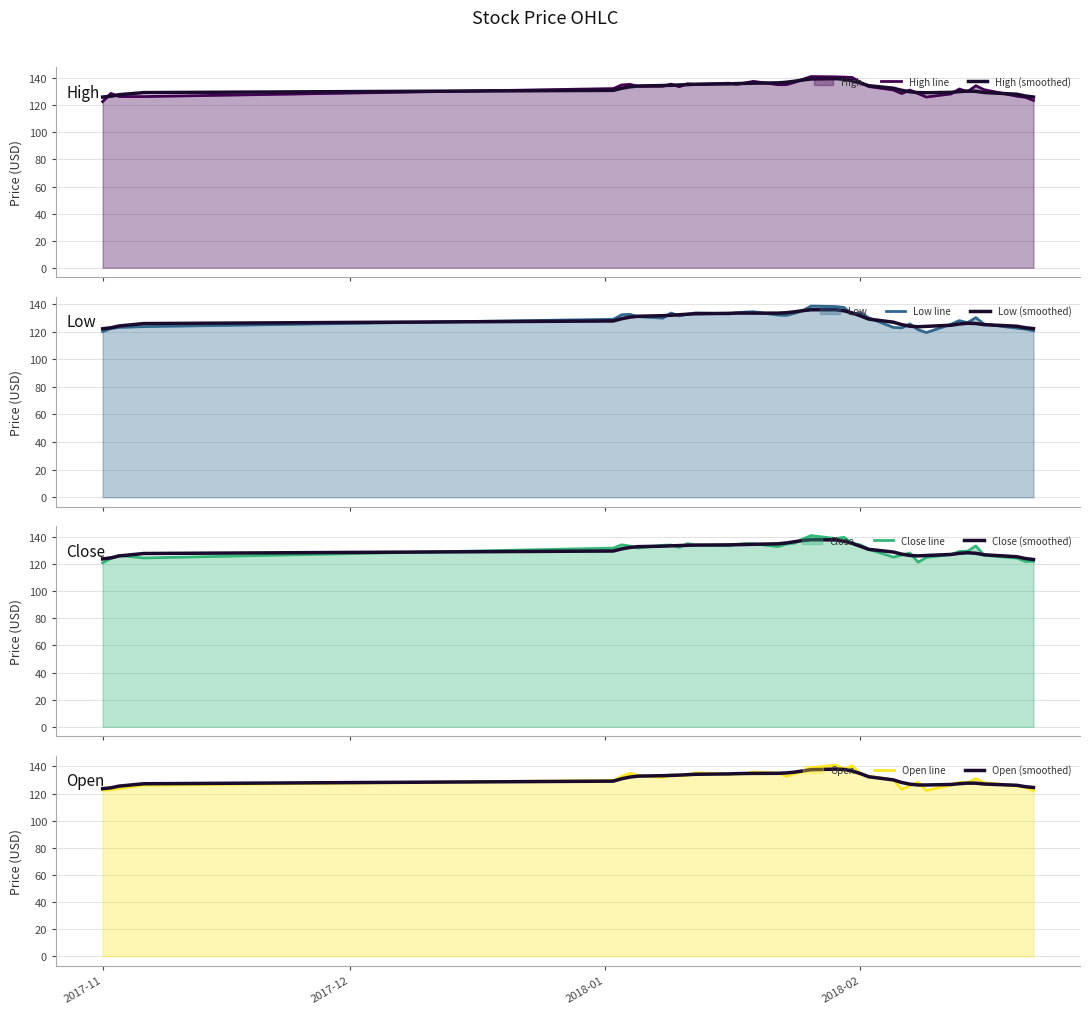

Does the chart have visible grid lines?

Yes